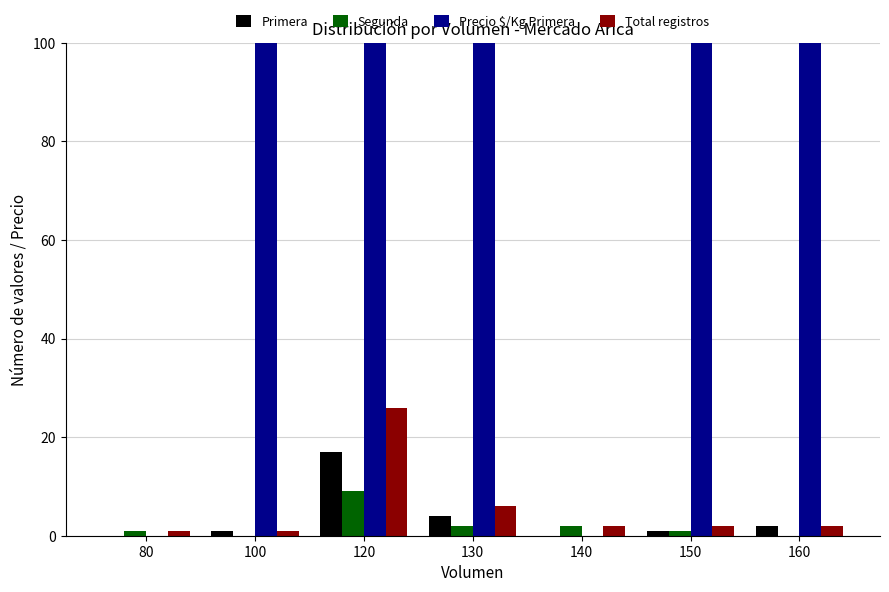

Reading left to right, list all the values displayed in this chart.

Primera: 80=0.0	100=1.0	120=17.0	130=4.0	140=0.0	150=1.0	160=2.0
Segunda: 80=1.0	100=0.0	120=9.0	130=2.0	140=2.0	150=1.0	160=0.0
Precio $/Kg Primera: 80=0.0	100=475.0	120=463.4	130=346.8	140=0.0	150=362.0	160=379.0
Total registros: 80=1.0	100=1.0	120=26.0	130=6.0	140=2.0	150=2.0	160=2.0